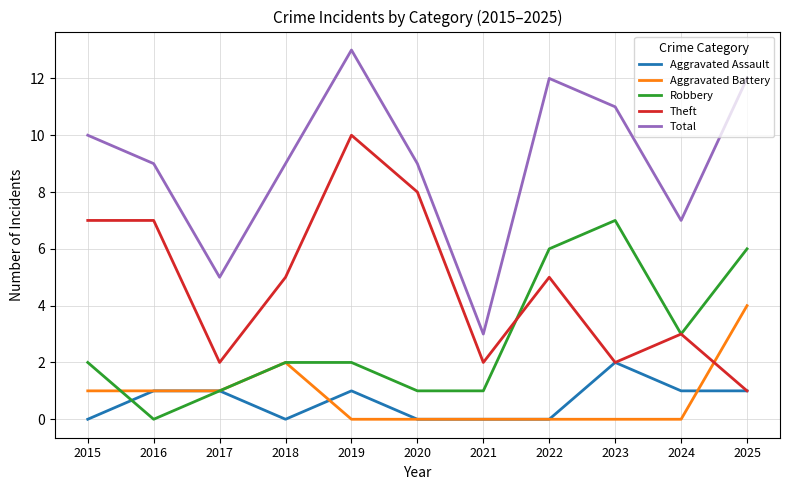

How many Aggravated Assault values are between 0 and 1?

10